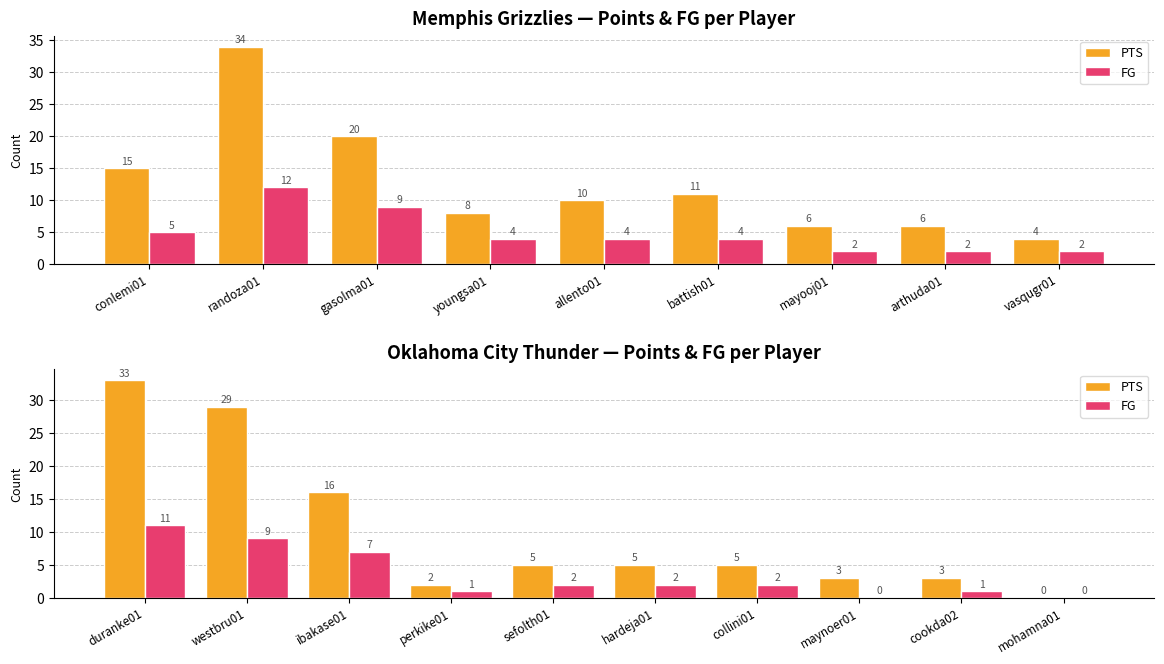

The value of FG at collini01 is 2. True or false?

True